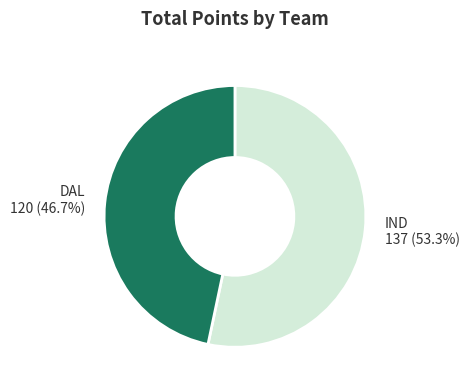

To the nearest percent, what is the average slice percentage?

50%